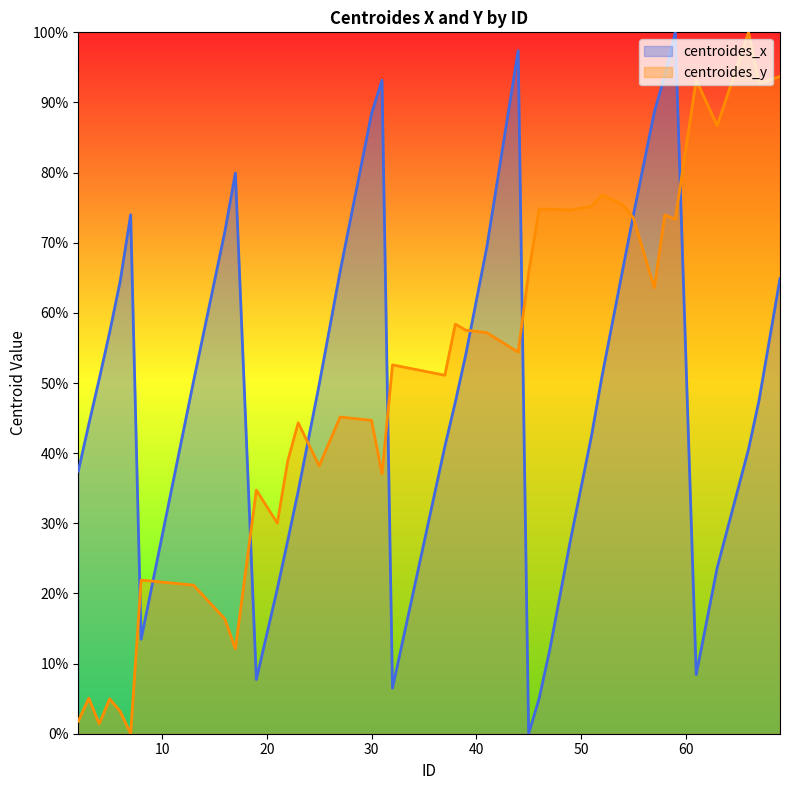

How many values in the centroides_y series are below 54?

20